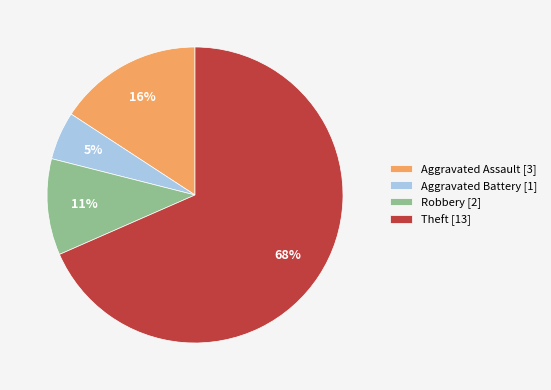

To the nearest percent, what portion does Aggravated Battery represent?

5%